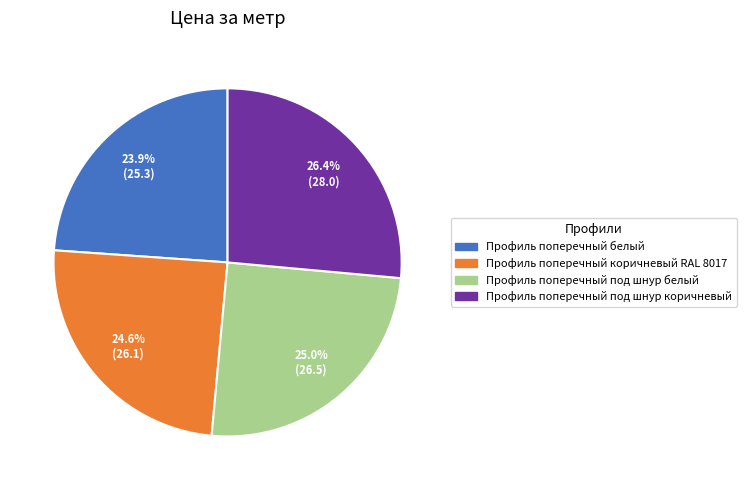

Which category has the smallest portion of the pie?

Профиль поперечный белый